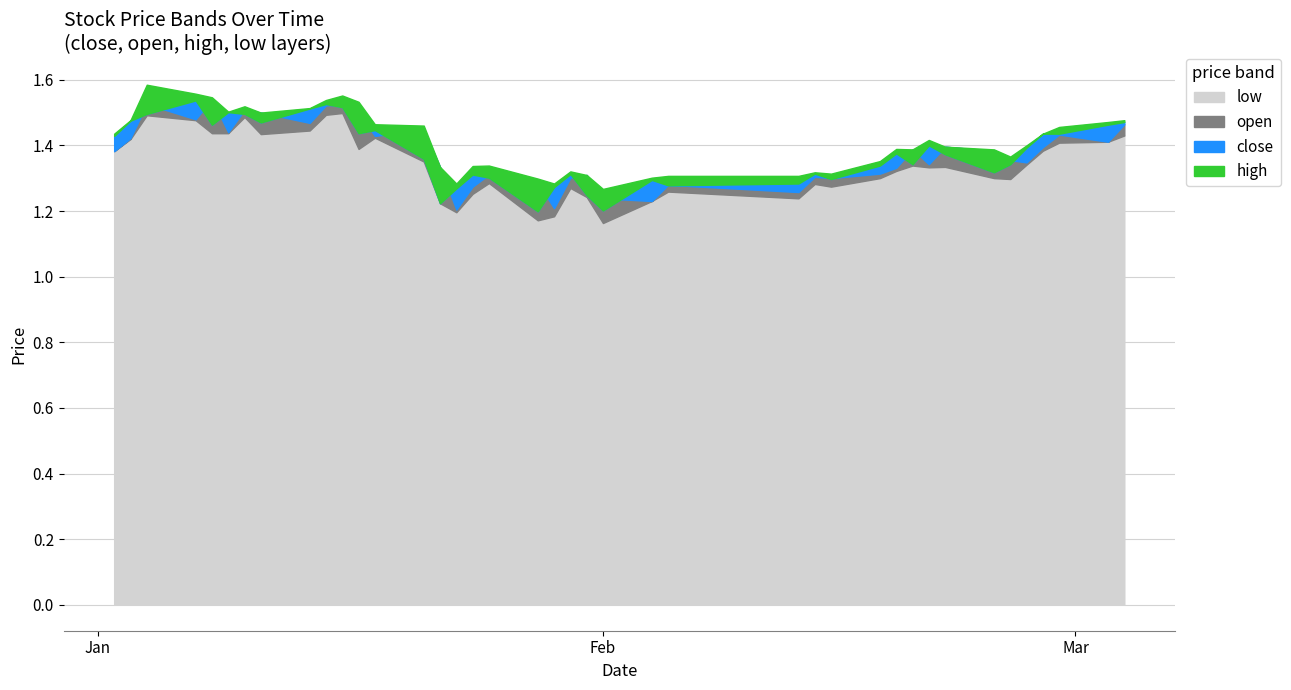

List the labels in order of low value, smallest first.

22, 18, 19, 15, 14, 23, 25, 21, 16, 24, 20, 27, 26, 17, 34, 28, 33, 29, 31, 32, 30, 35, 13, 0, 36, 11, 37, 38, 1, 12, 39, 7, 4, 5, 8, 3, 6, 2, 9, 10